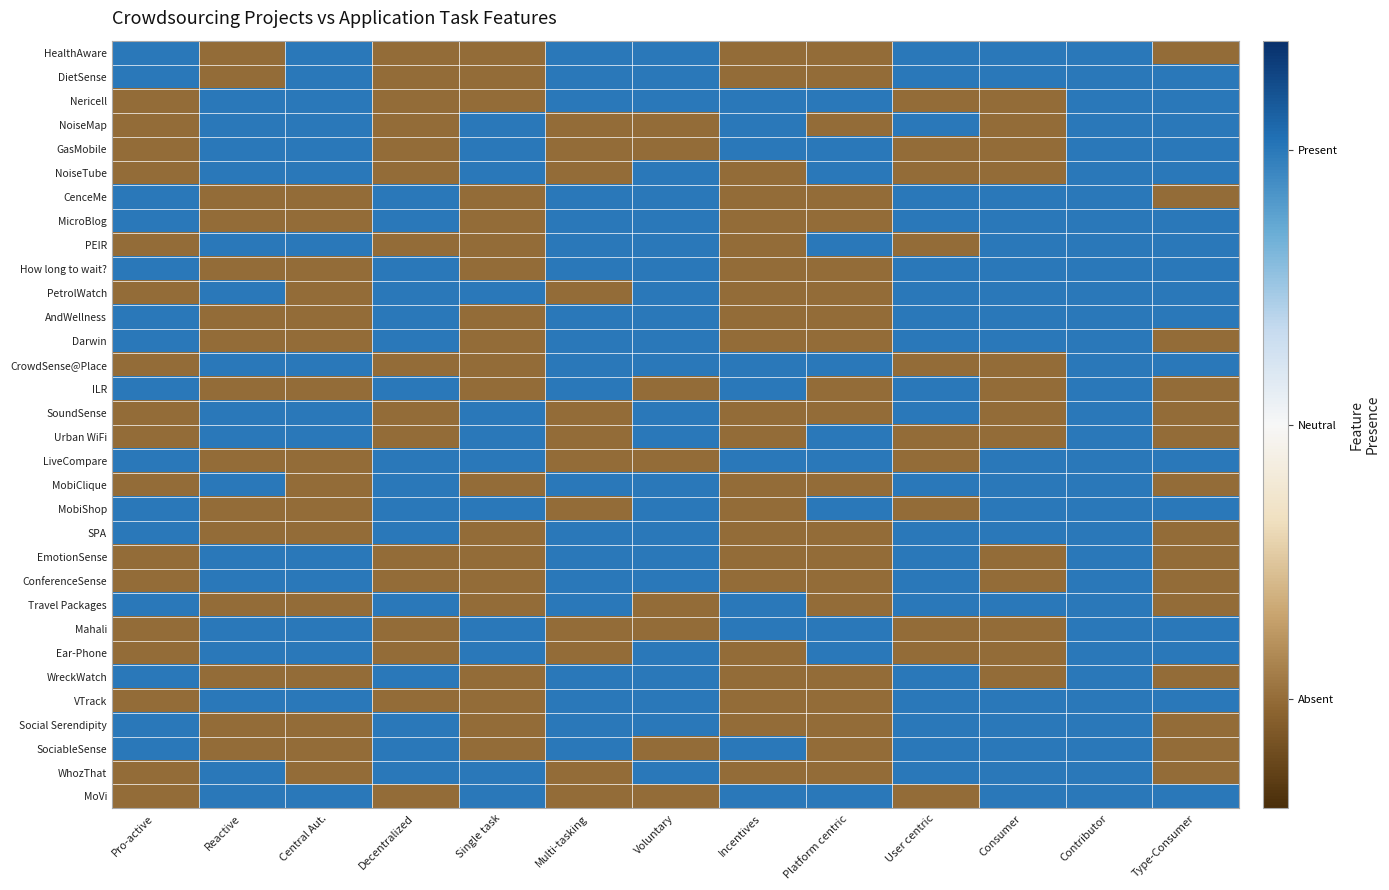

List the series in order of their peak value, lowest first.

HealthAware, DietSense, Nericell, NoiseMap, GasMobile, NoiseTube, CenceMe, MicroBlog, PEIR, How long to wait?, PetrolWatch, AndWellness, Darwin, CrowdSense@Place, ILR, SoundSense, Urban WiFi, LiveCompare, MobiClique, MobiShop, SPA, EmotionSense, ConferenceSense, Travel Packages, Mahali, Ear-Phone, WreckWatch, VTrack, Social Serendipity, SociableSense, WhozThat, MoVi